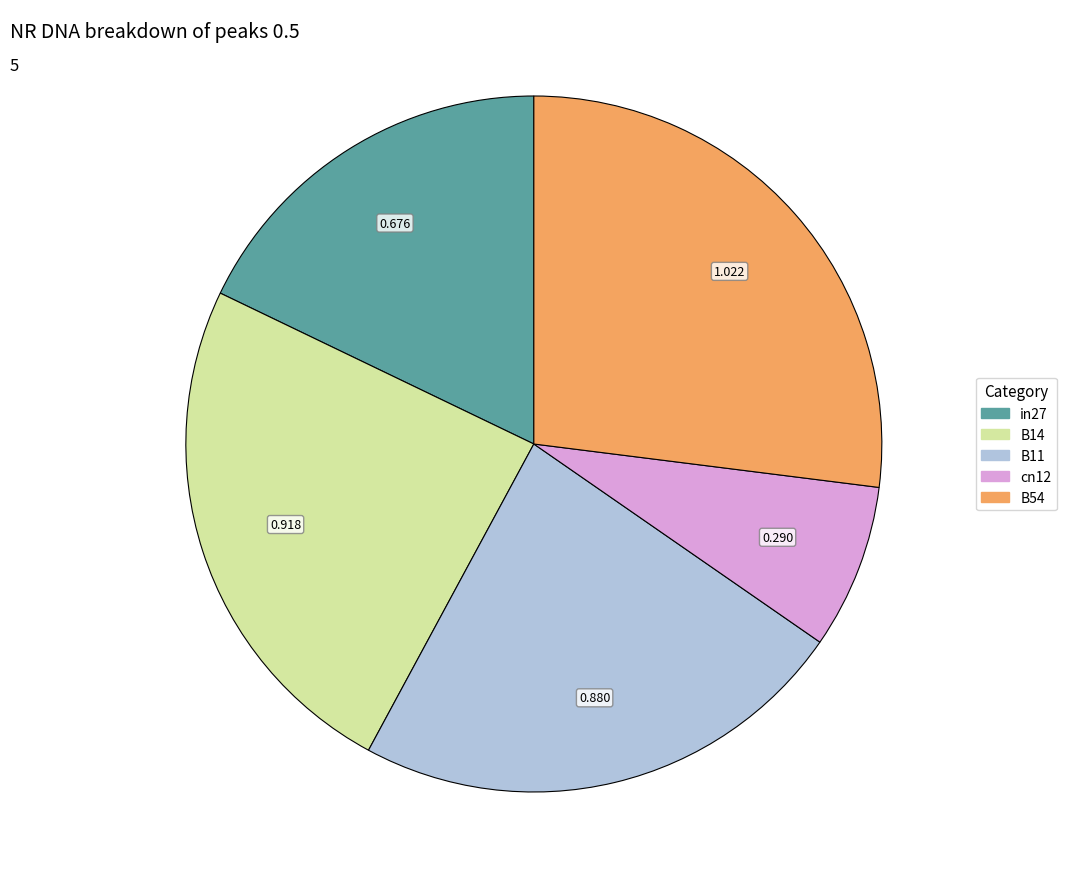

Do cn12 and B14 together represent more than half of the pie?

No